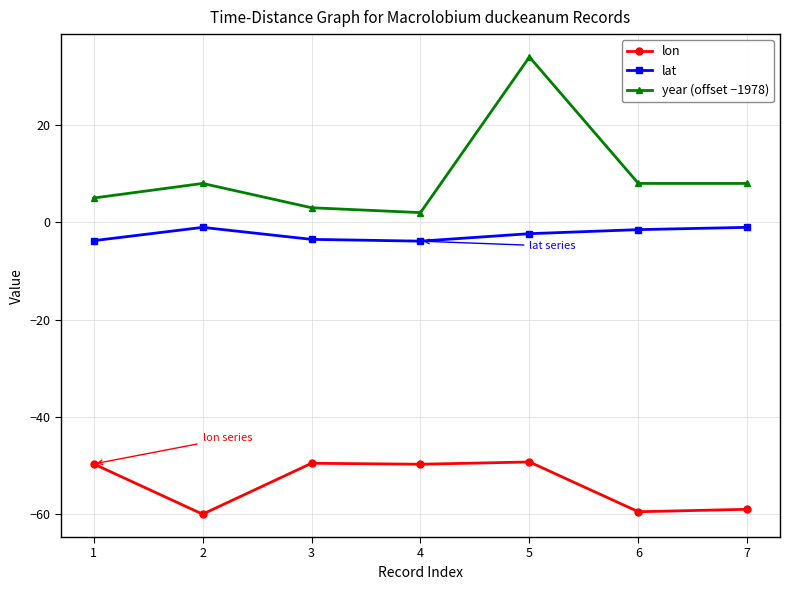

At how many categories does at least one series exceed -17?

7